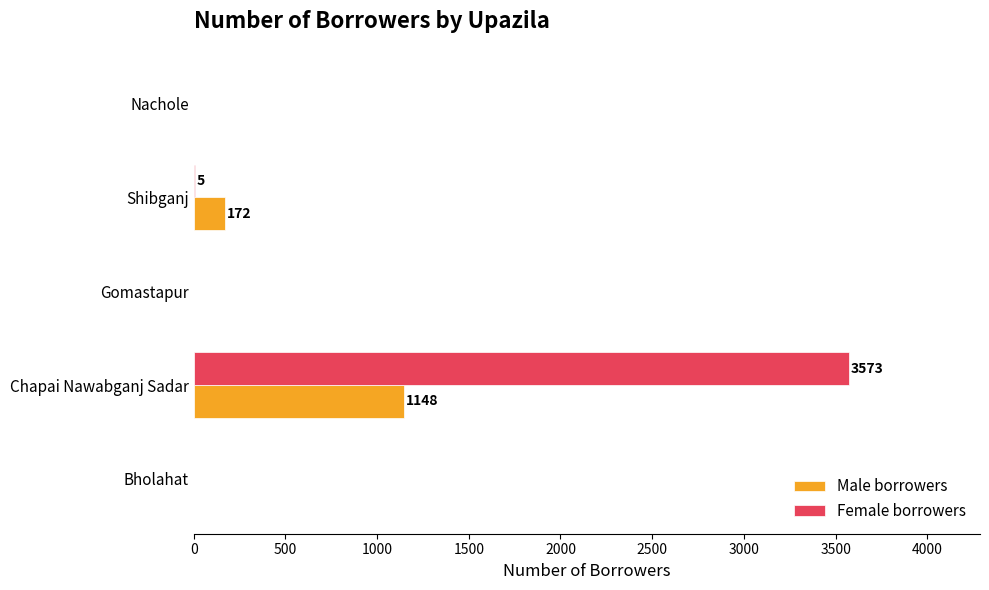

True or false: Female borrowers has a value of 1737 at Gomastapur.

False